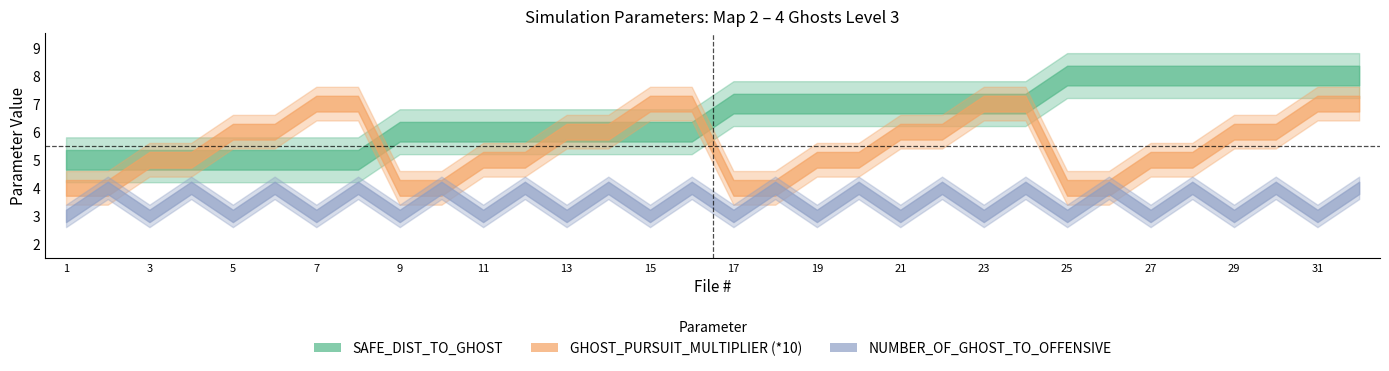

Reading left to right, extract all data points from this chart.

SAFE_DIST_TO_GHOST: 5	5	5	5	5	5	5	5	6	6	6	6	6	6	6	6	7	7	7	7	7	7	7	7	8	8	8	8	8	8	8	8
GHOST_PURSUIT_MULTIPLIER: 4	4	5	5	6	6	7	7	4	4	5	5	6	6	7	7	4	4	5	5	6	6	7	7	4	4	5	5	6	6	7	7
NUMBER_OF_GHOST_TO_OFFENSIVE: 3	4	3	4	3	4	3	4	3	4	3	4	3	4	3	4	3	4	3	4	3	4	3	4	3	4	3	4	3	4	3	4